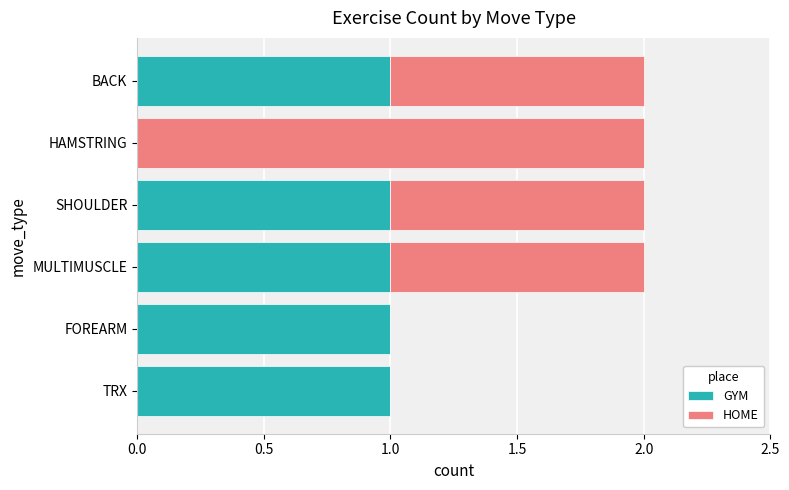

The GYM series shows 1 at FOREARM. True or false?

True